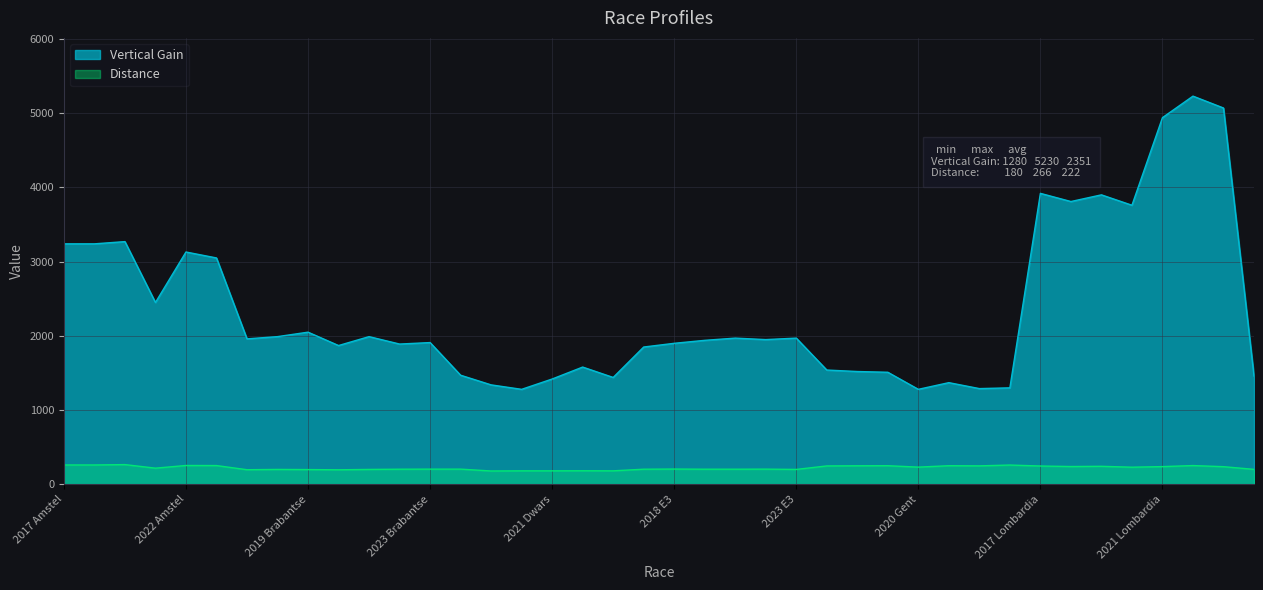

The value of Distance at 2022 Dwars is 272. True or false?

False